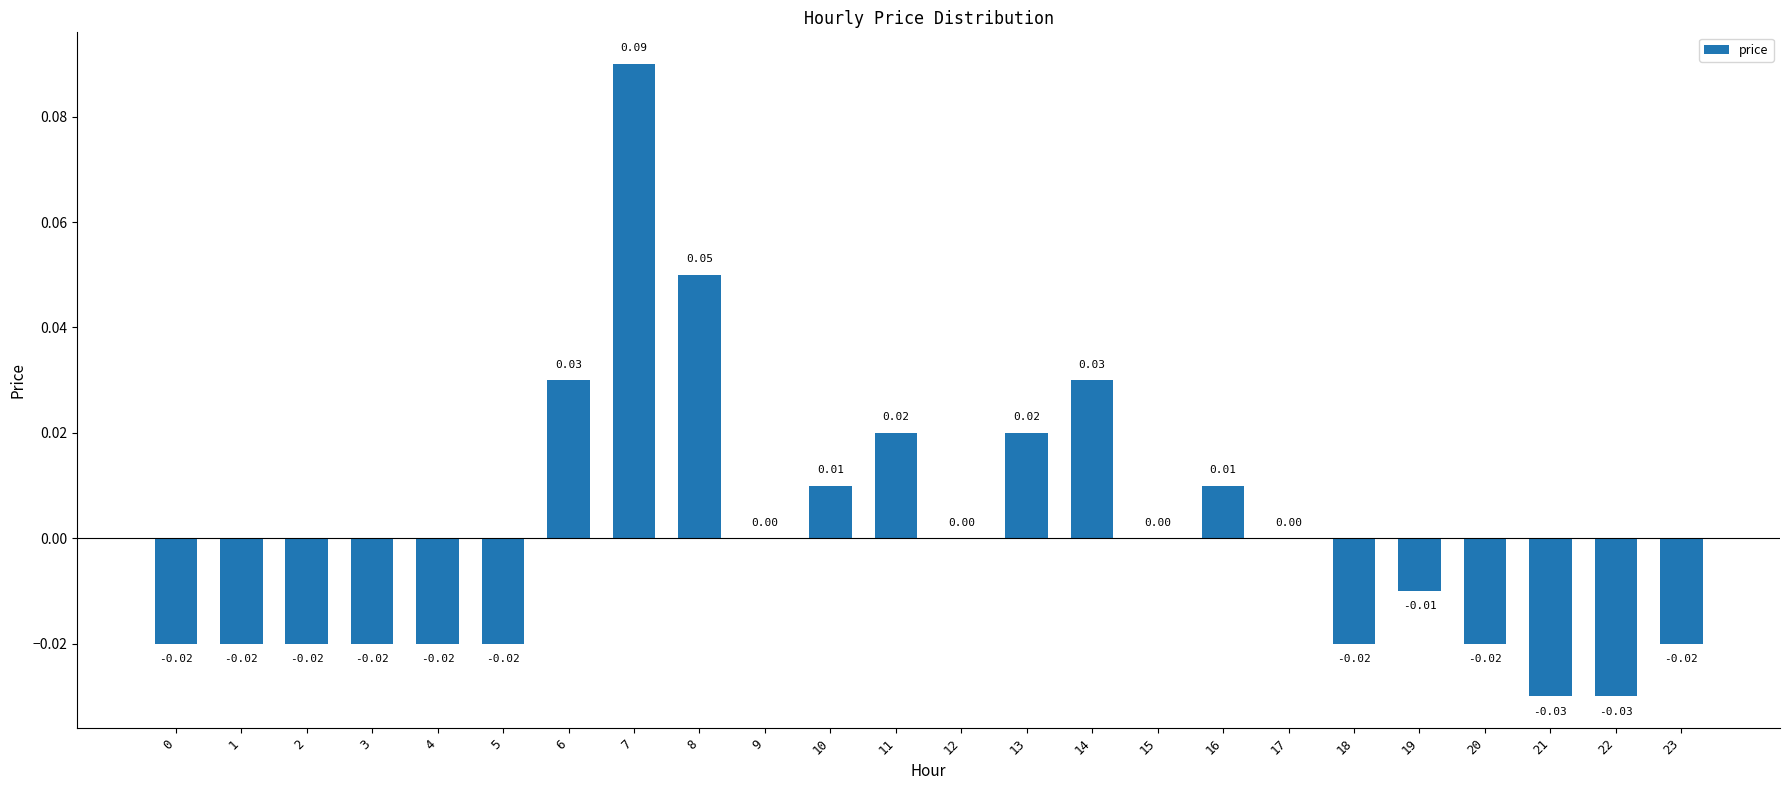

Which has a higher value, 12 or 0?

12